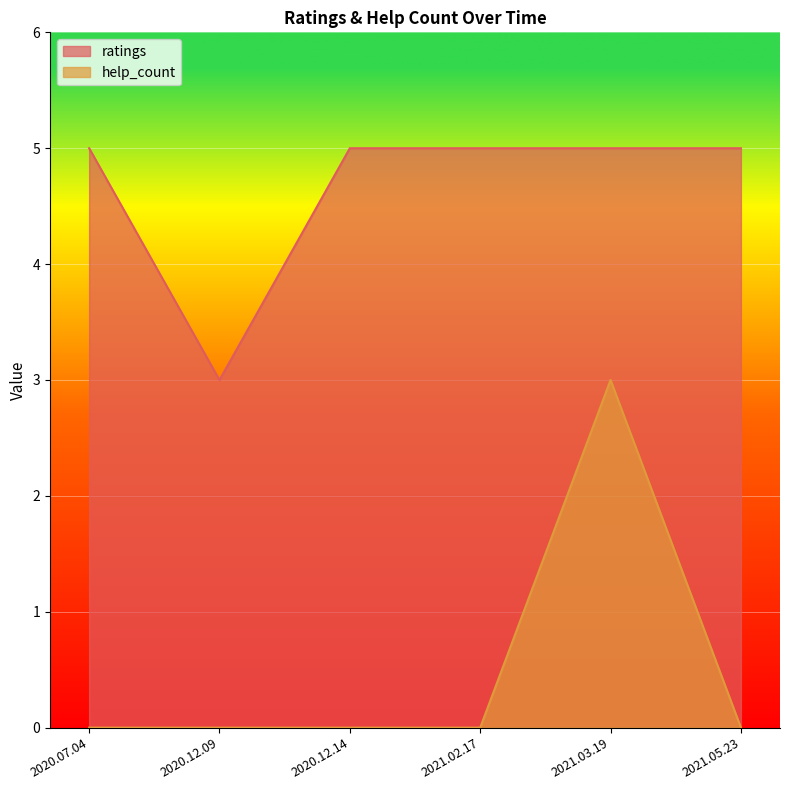

List the series in order of their peak value, lowest first.

help_count, ratings